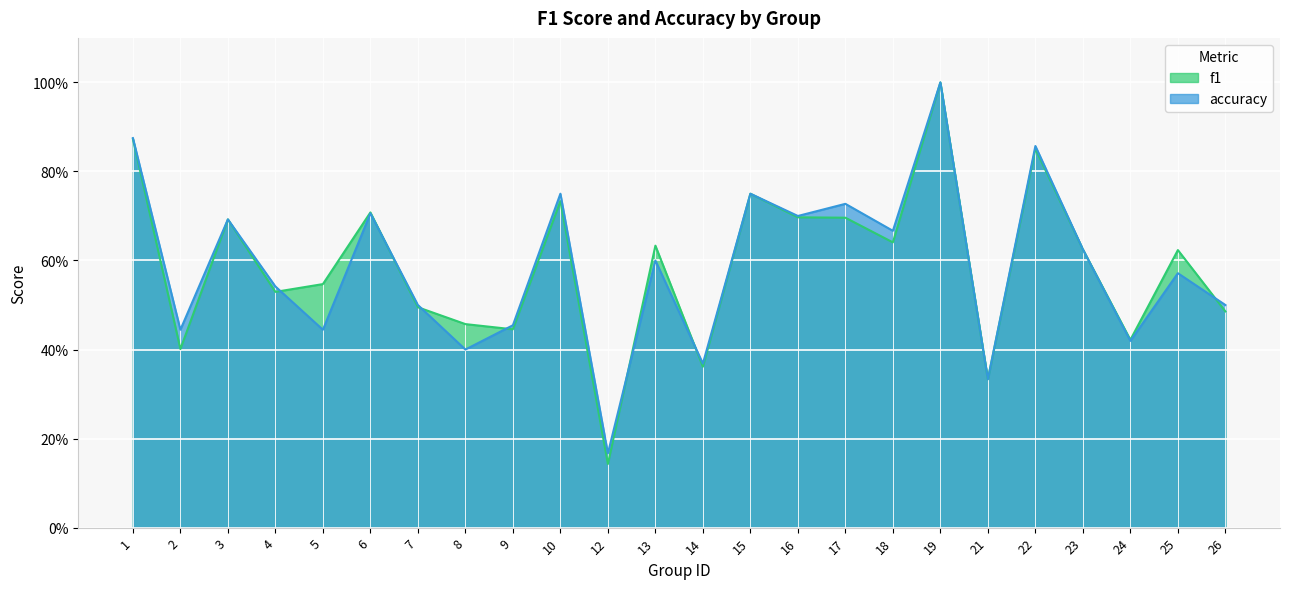

The accuracy series shows 0.7 at 2. True or false?

False